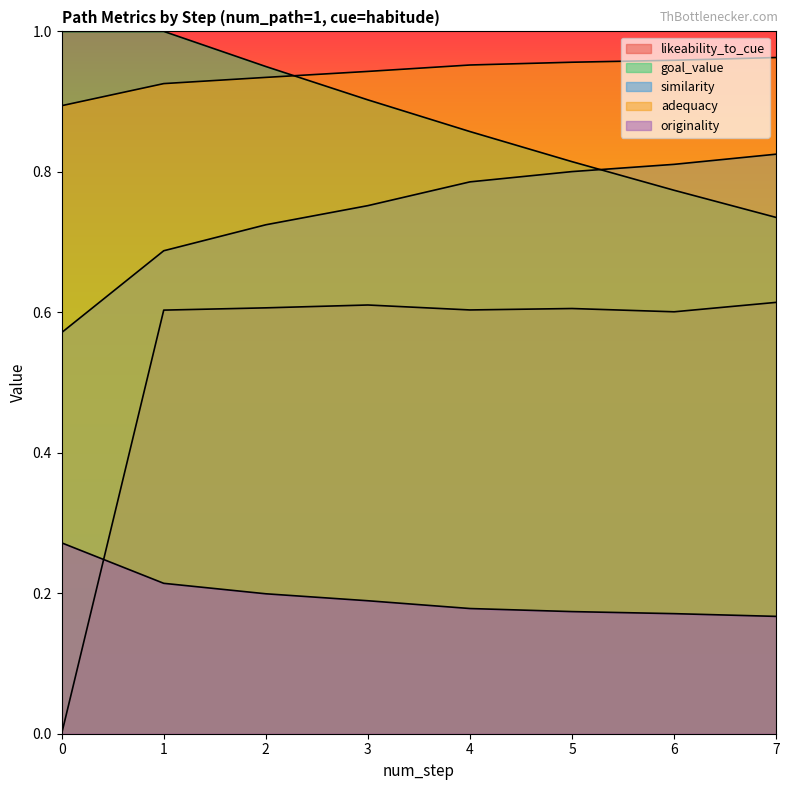

What is the total value across all series at 2?

3.4